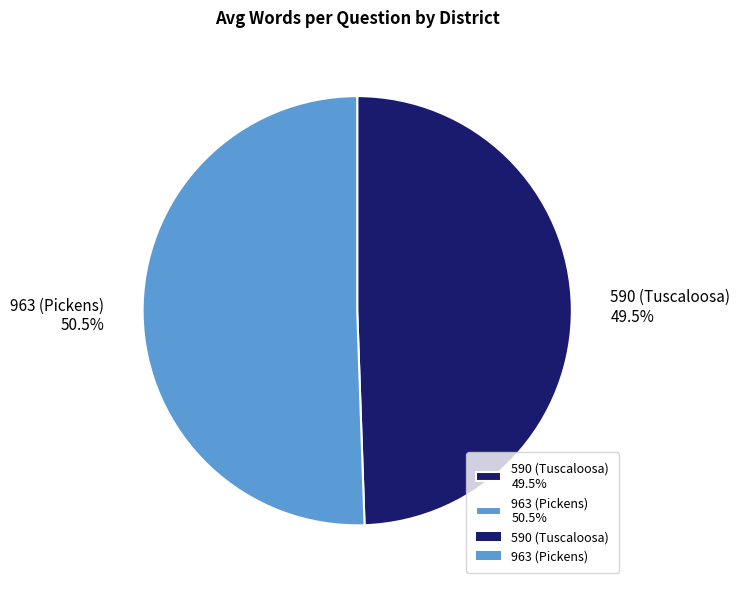

What portion of the pie excludes 590 (Tuscaloosa)?

50.5%